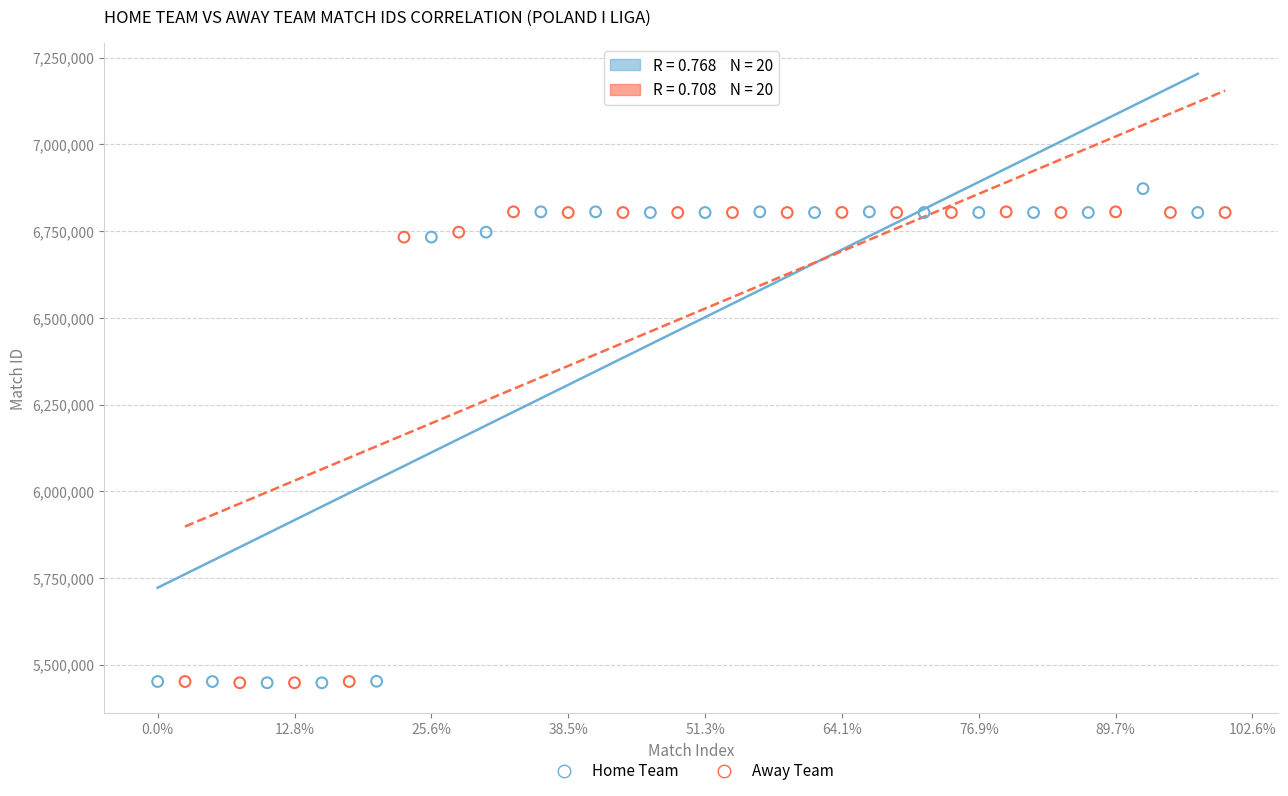

What are all the series names shown in the legend?

Home Team, Away Team